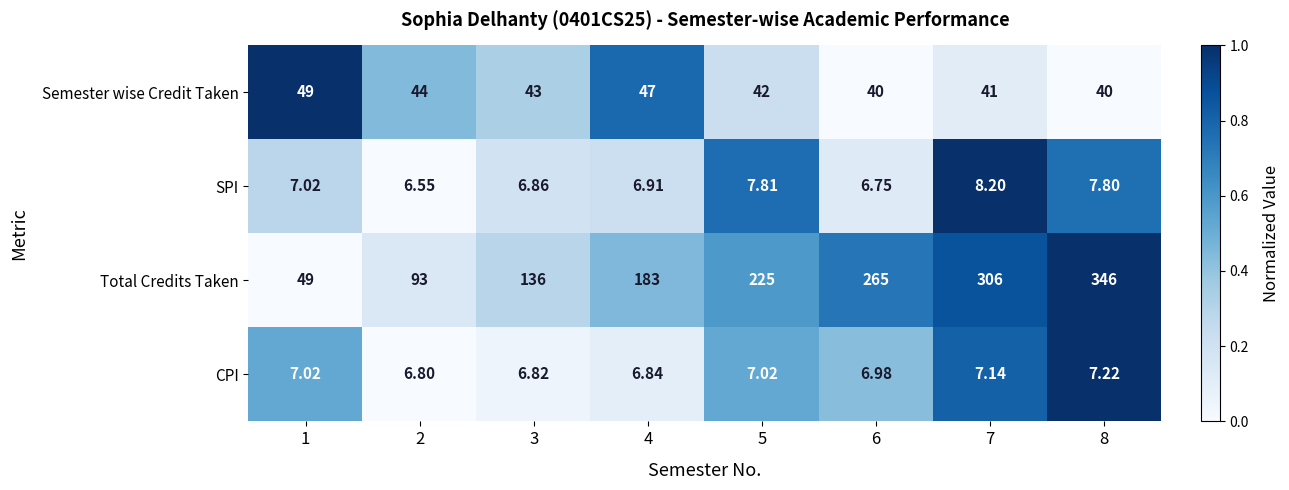

What is the total value across all series at 4?

243.8